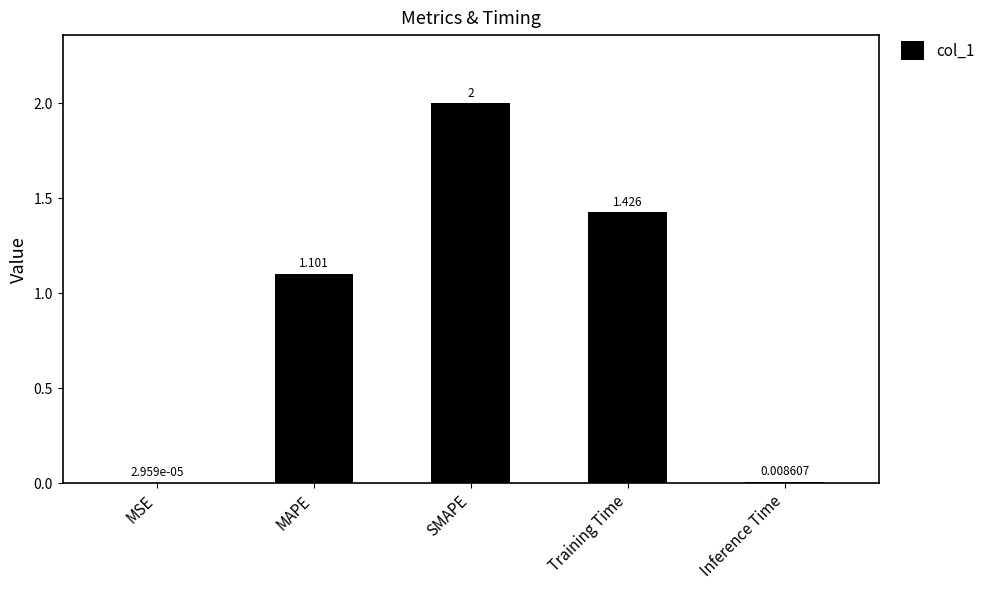

Which category has the highest value across all series?

SMAPE